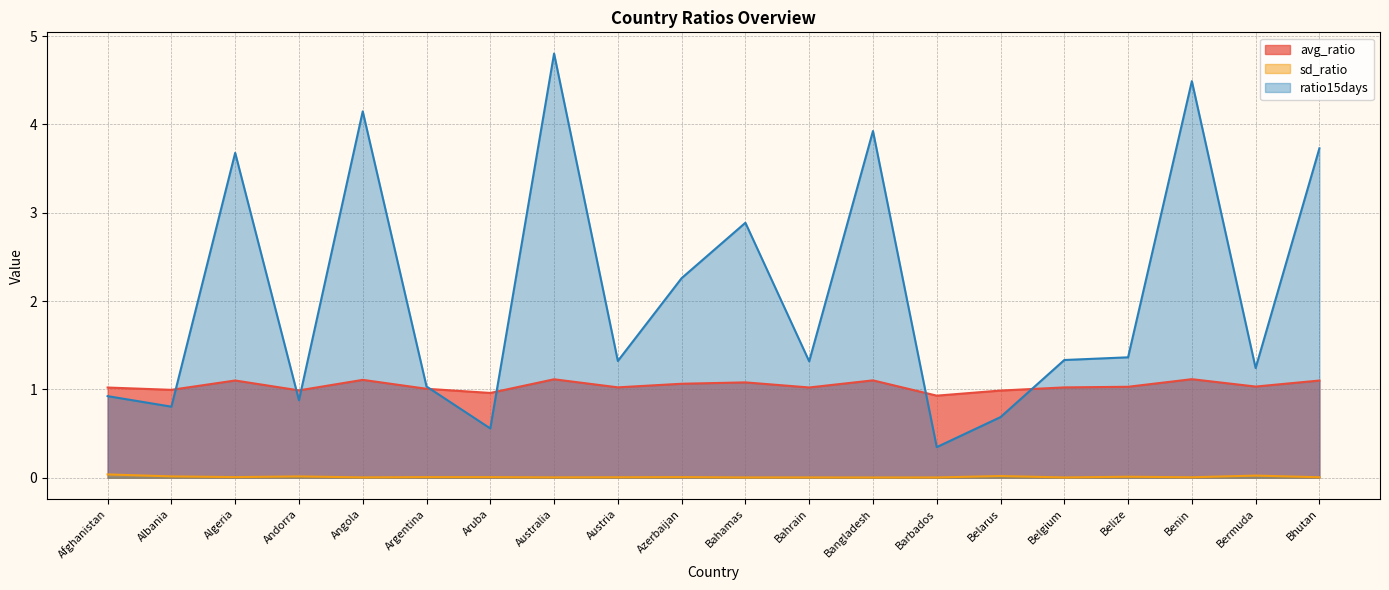

At which category does the chart reach its peak across all series?

Australia